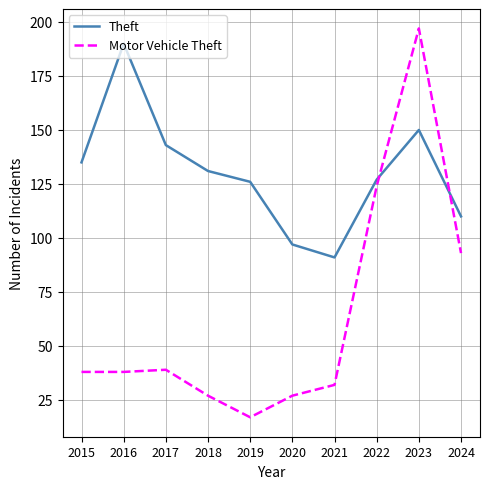

Rank the series at 2018 from highest to lowest value.

Theft, Motor Vehicle Theft